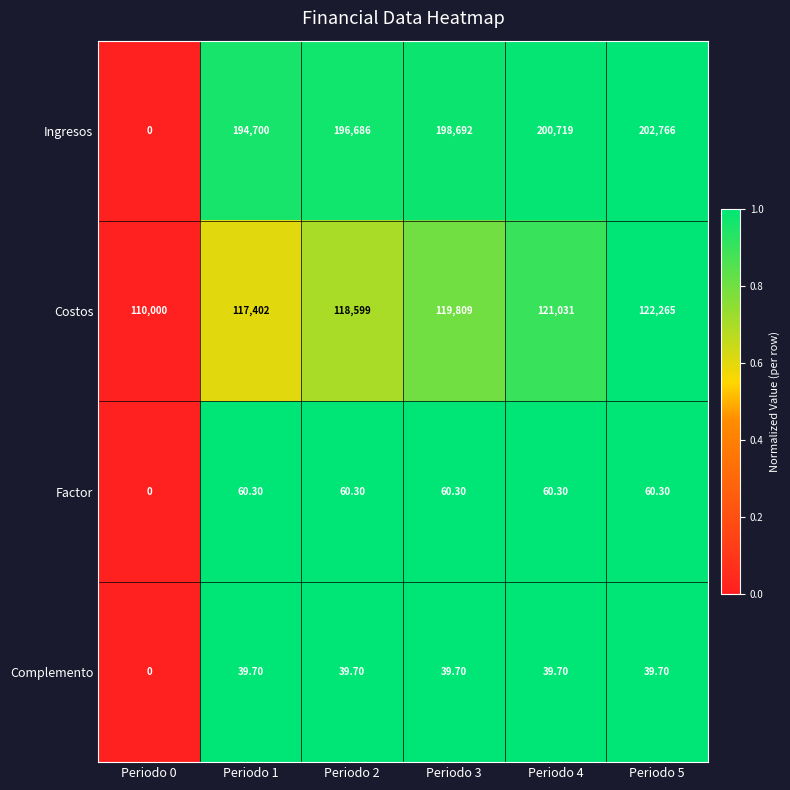

Is the value of Factor at Periodo 2 greater than the value of Ingresos at Periodo 5?

No